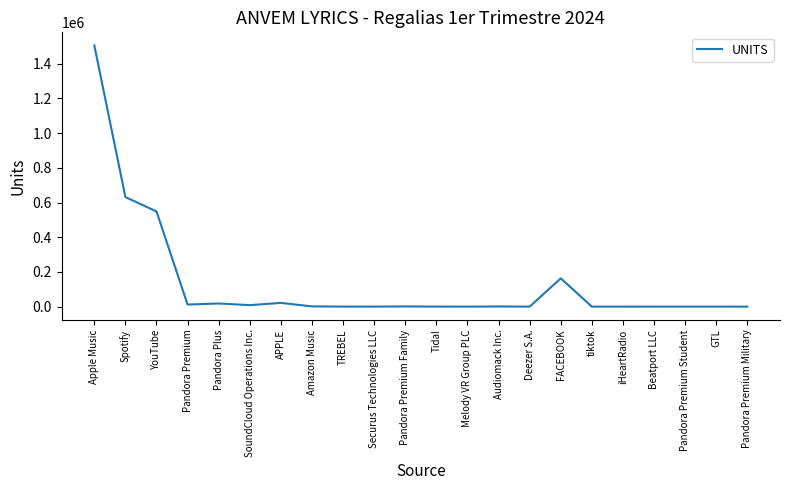

What is the difference between the values at Spotify and YouTube?

82765